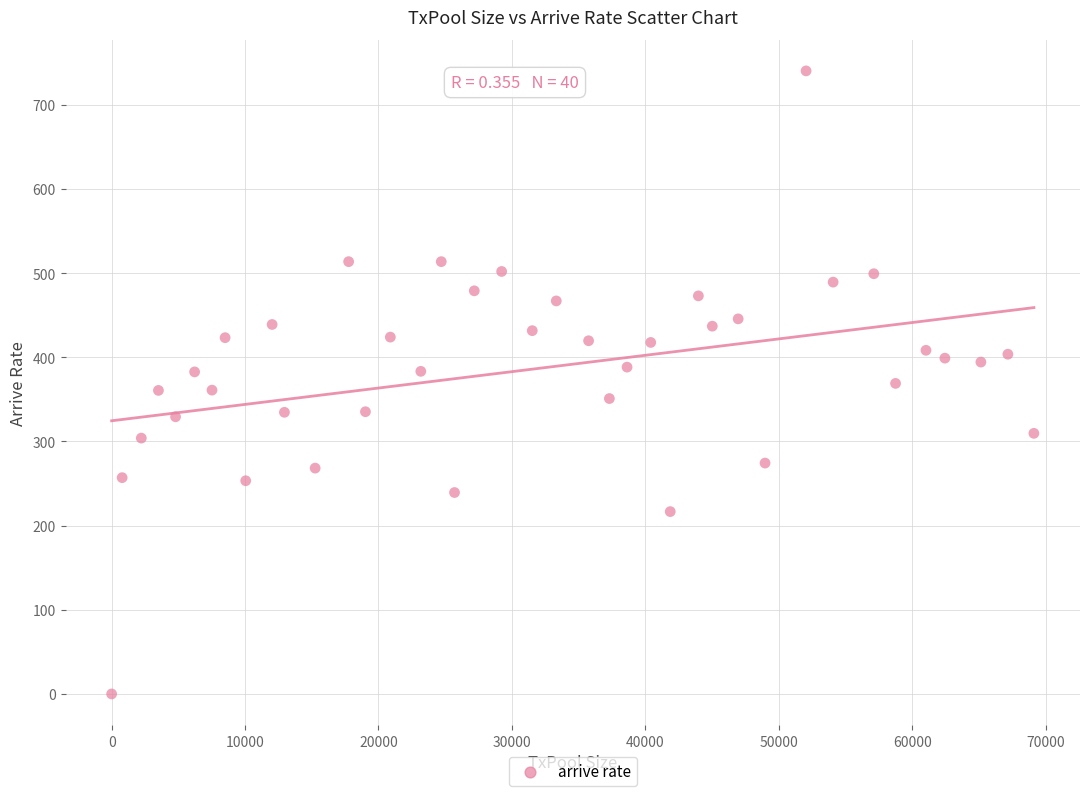

What is the range of X values (max minus min)?

69123.0